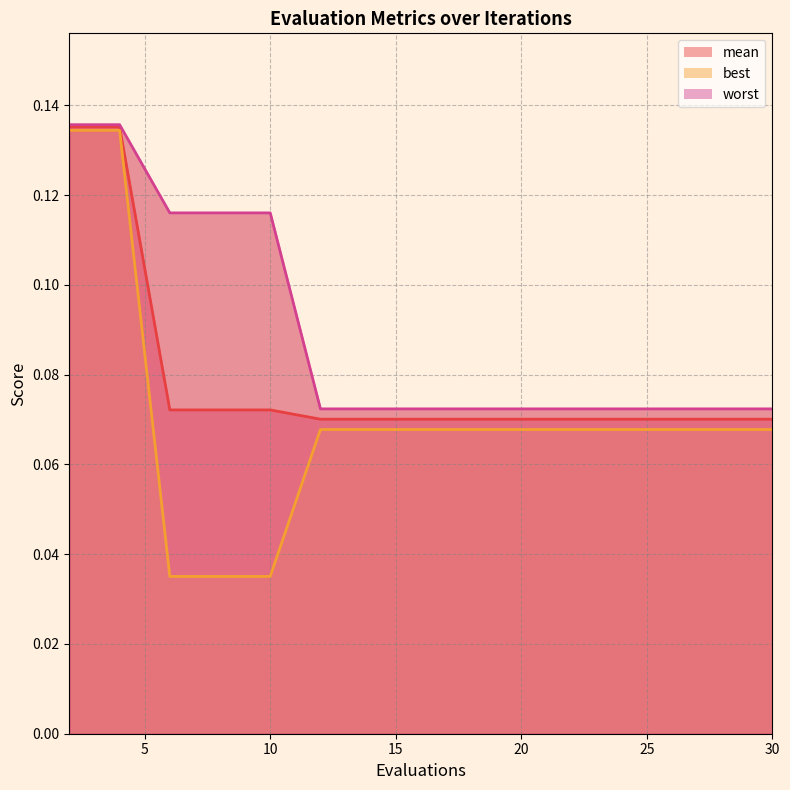

Which category has the lowest value across all series?

6